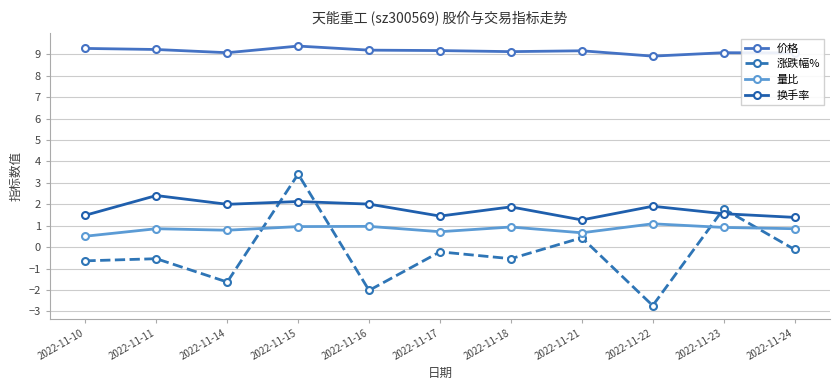

Rank the series at 2022-11-24 from lowest to highest value.

涨跌幅%, 量比, 换手率, 价格